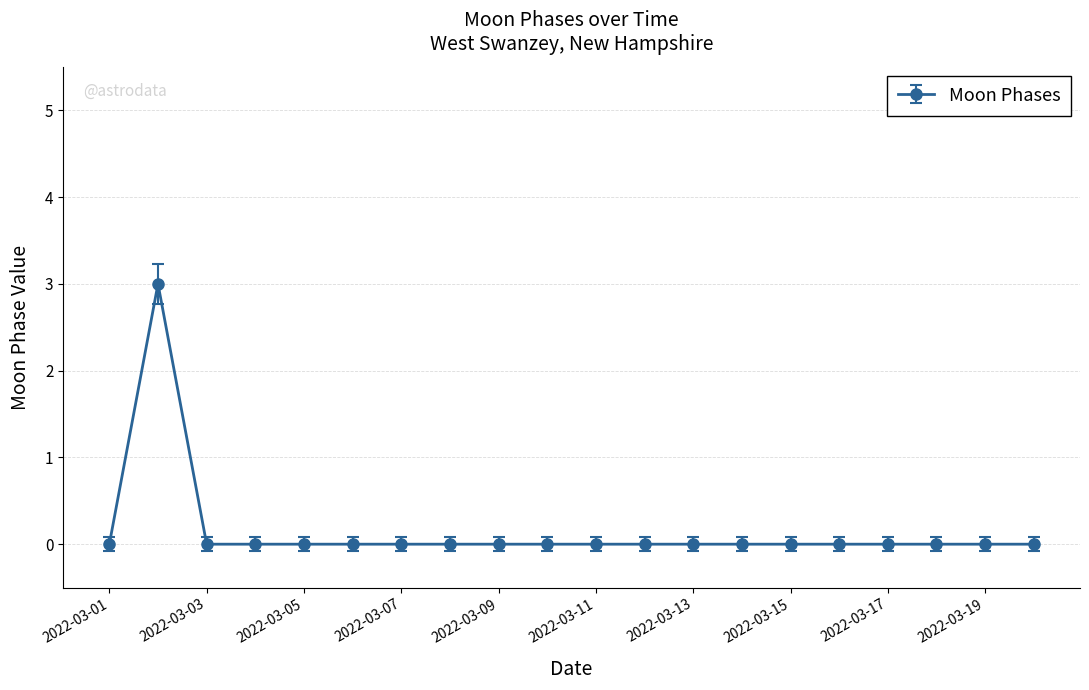

Count the number of categories in the chart.

20